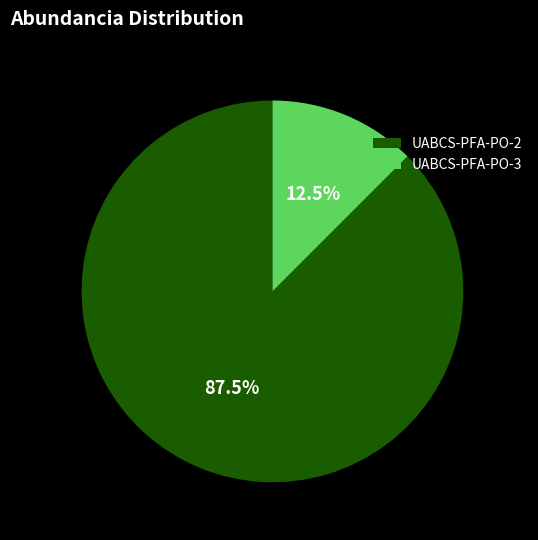

Is it true that UABCS-PFA-PO-2 is 82% of the pie?

False